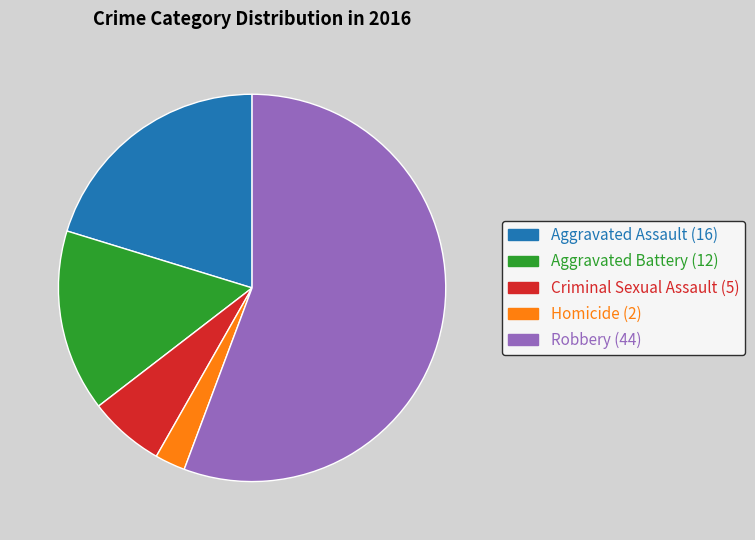

Does any single category account for the majority?

Yes